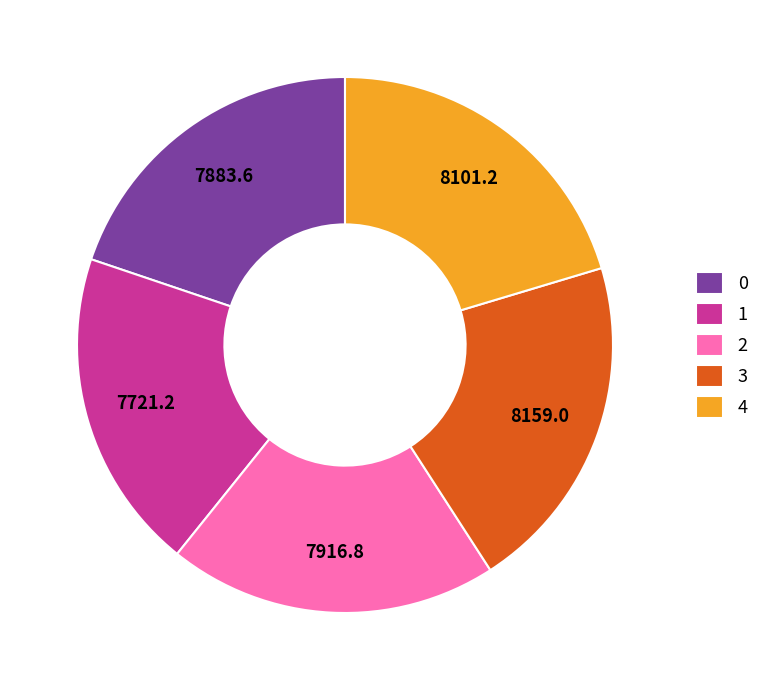

Does 3 account for over 50% of the chart?

No